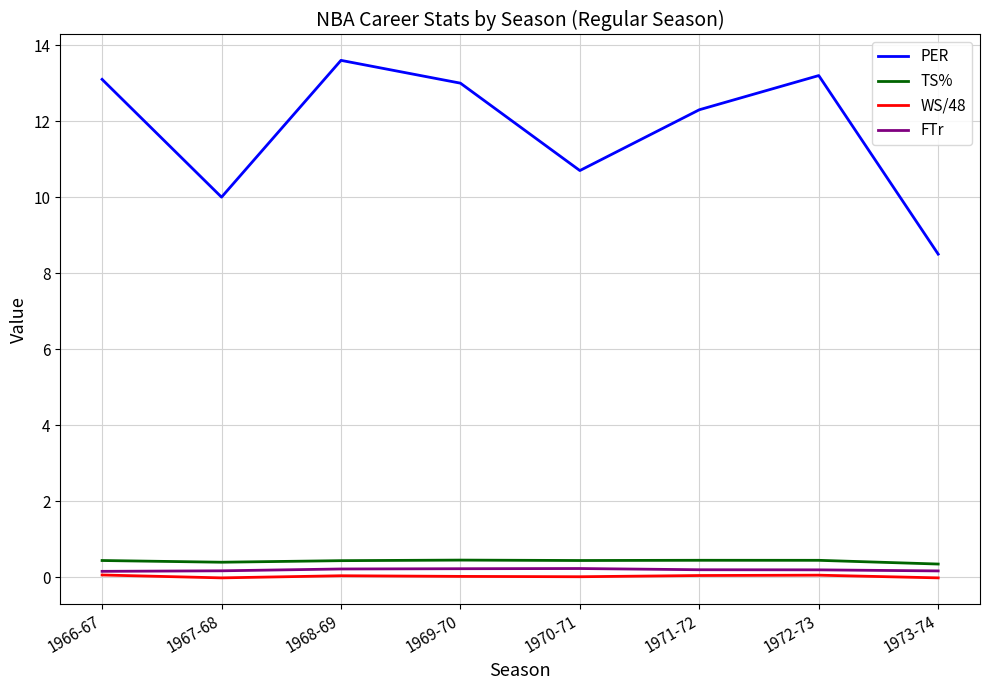

True or false: TS% and FTr cross at least once.

False